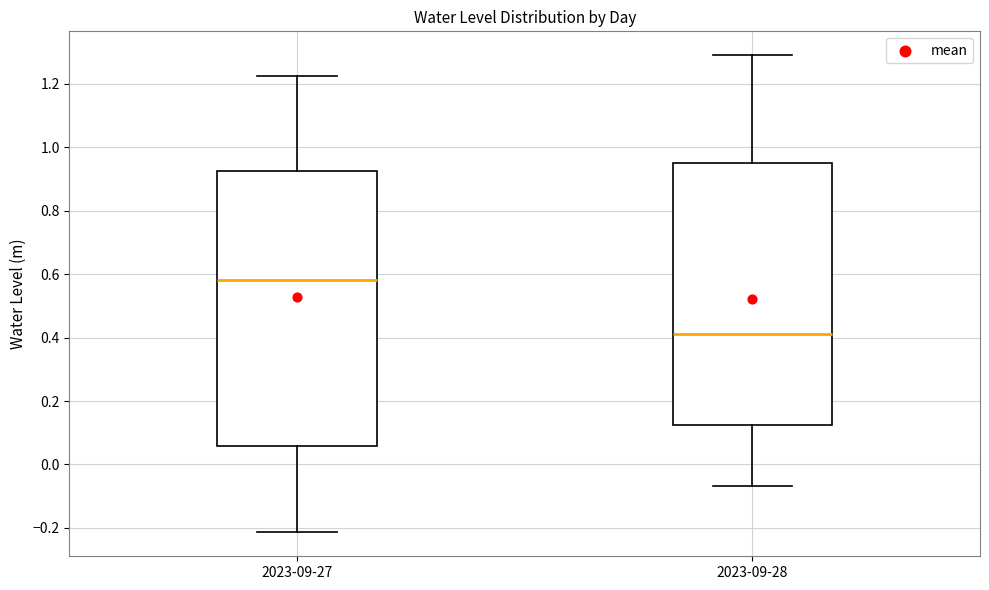

Reading left to right, read every box against the y-axis: the position of its median line, the range the box covers, and the ends of its whiskers. The values are not printed on the chart, so give them approximately, as read against the axis.

2023-09-27: median 0.58, box 0.06 to 0.92, whiskers -0.22 to 1.22
2023-09-28: median 0.42, box 0.12 to 0.96, whiskers -0.06 to 1.28